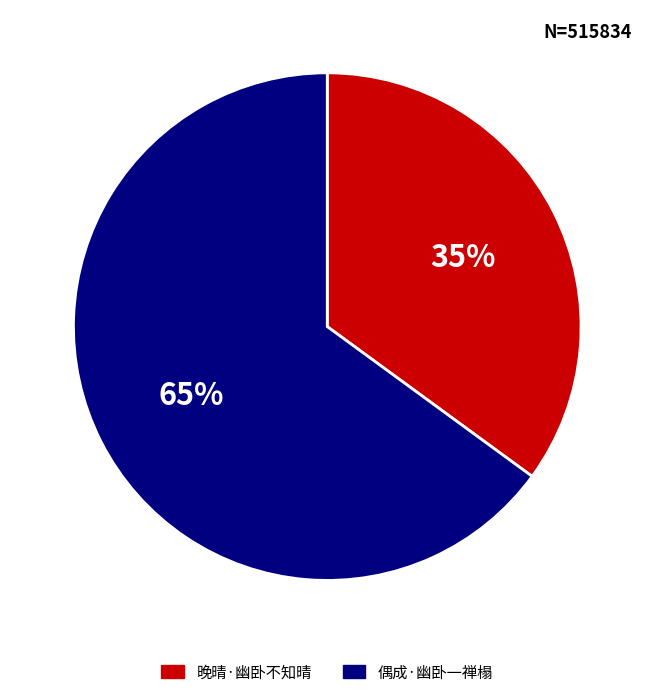

Is there a majority slice in this chart?

Yes